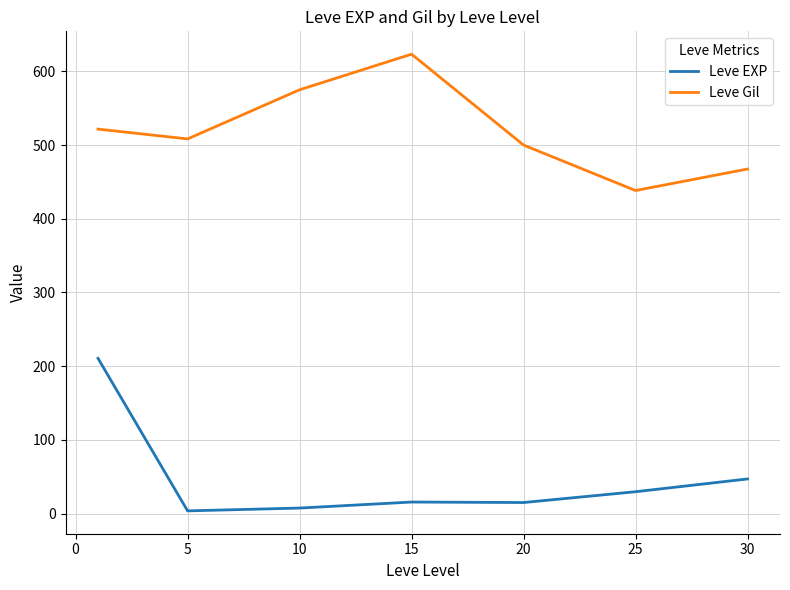

What is the greatest value displayed?

623.3